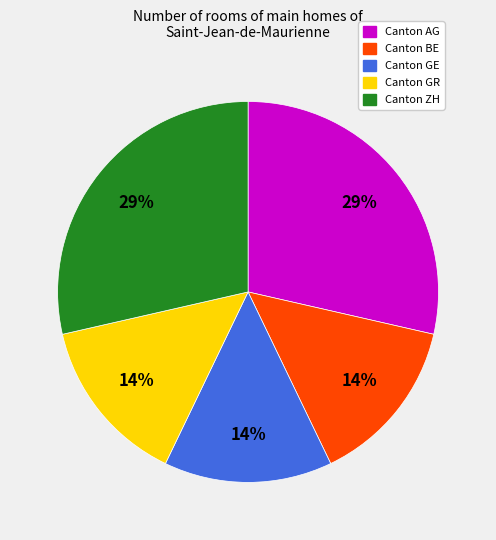

Does any single category account for the majority?

No